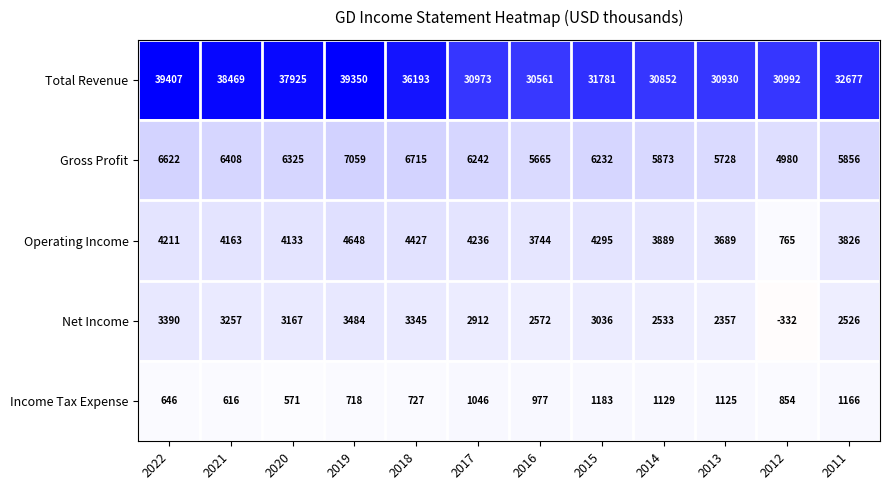

The Income Tax Expense series shows 1129 at 2014. True or false?

True